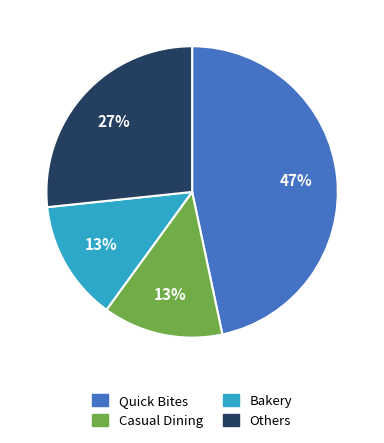

Which category has the biggest portion of the pie?

Quick Bites